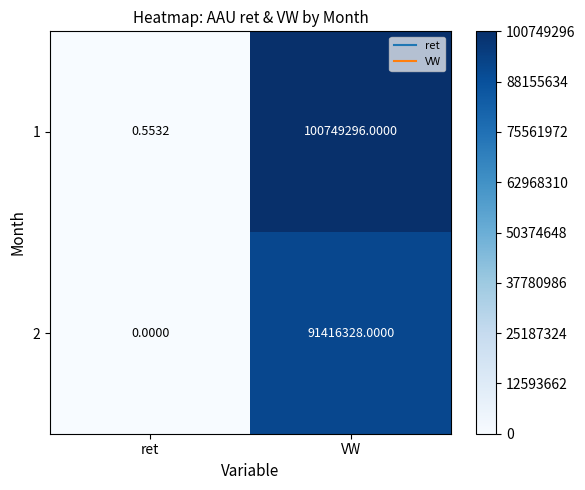

How many data points does each series have?

2